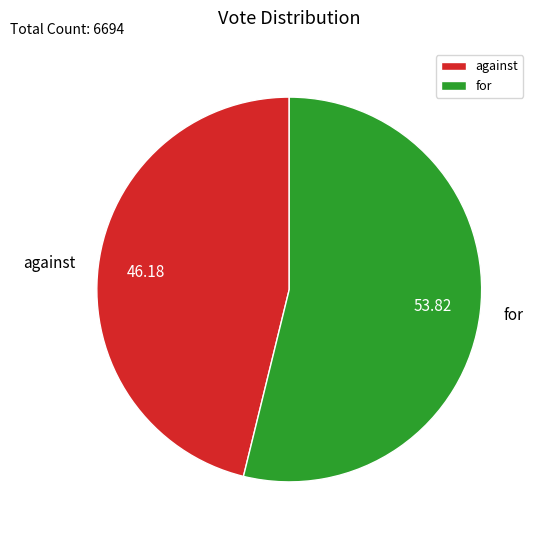

Is the sum of for and against greater than half?

Yes